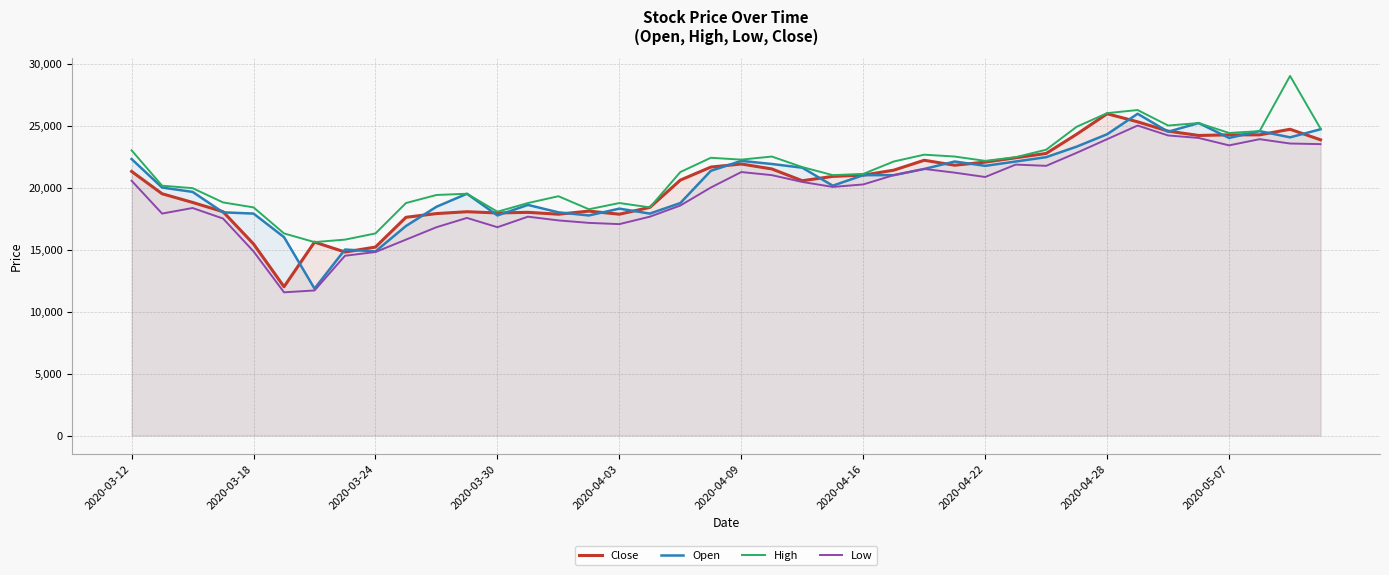

Between 2020-03-18 and 2020-05-07, which series saw the biggest shift?

Close